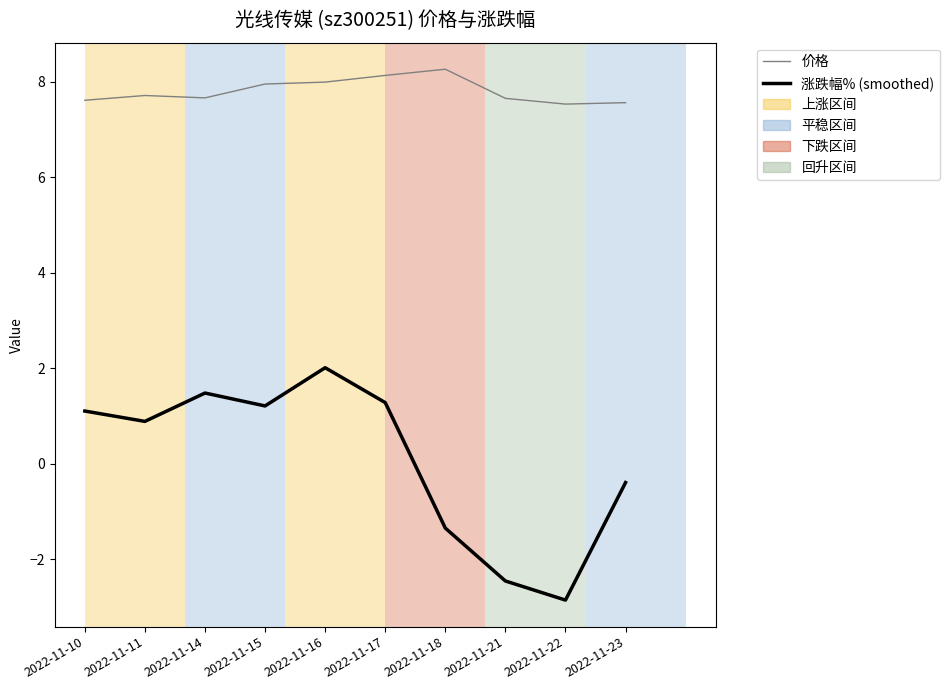

At which label does 涨跌幅% (smoothed) reach its peak?

2022-11-16